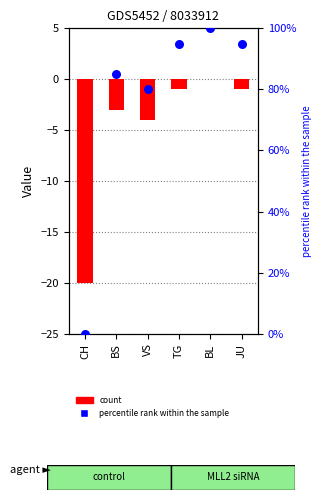

At which category is the sum across all series the highest?

BL